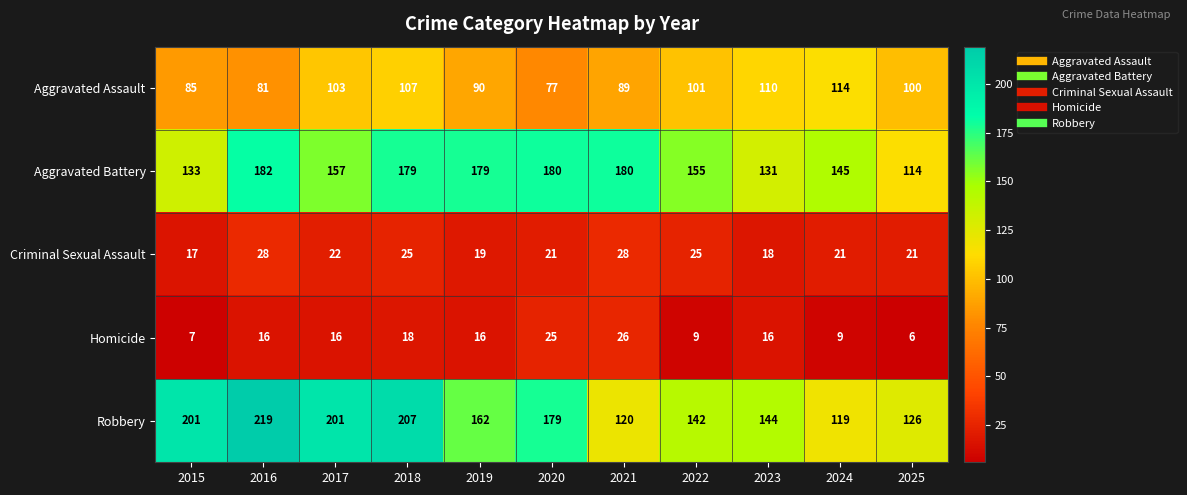

Rank the series by their maximum value, from highest to lowest.

Robbery, Aggravated Battery, Aggravated Assault, Criminal Sexual Assault, Homicide